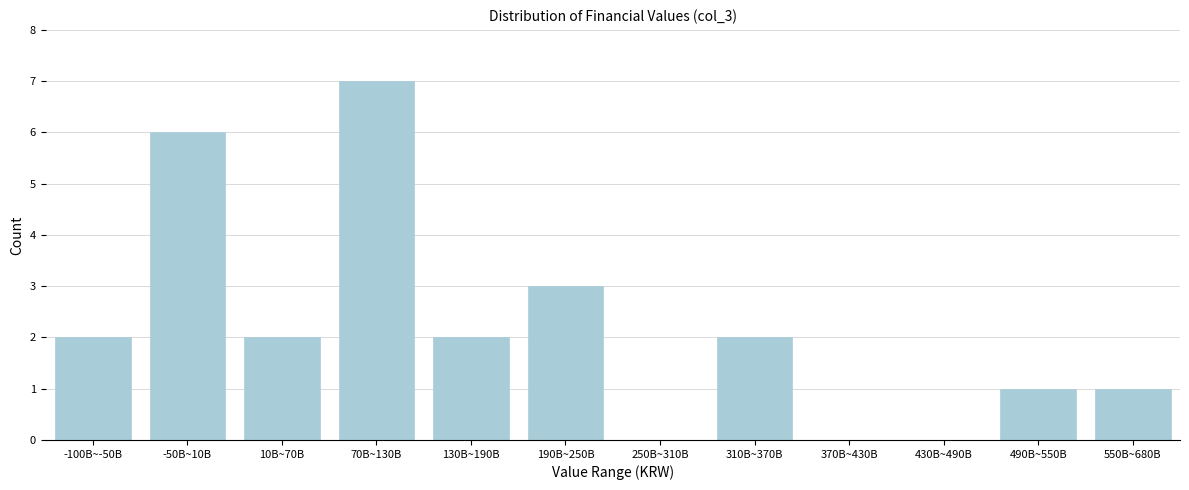

Reading left to right, extract all data points from this chart.

-100B~-50B=2	-50B~10B=6	10B~70B=2	70B~130B=7	130B~190B=2	190B~250B=3	250B~310B=0	310B~370B=2	370B~430B=0	430B~490B=0	490B~550B=1	550B~680B=1